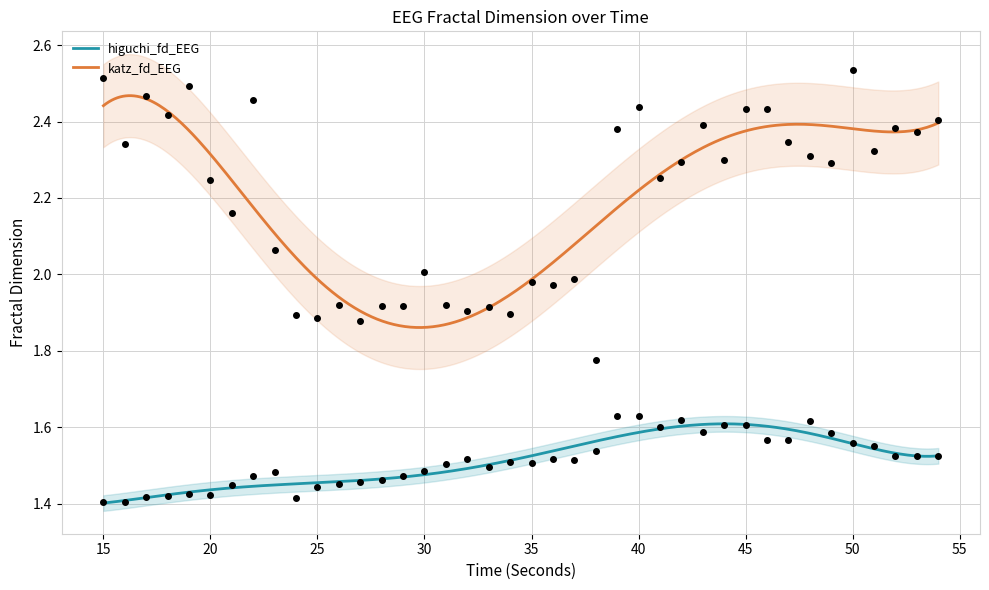

Is the value of higuchi_fd_EEG at 27 greater than the value of katz_fd_EEG at 51?

No